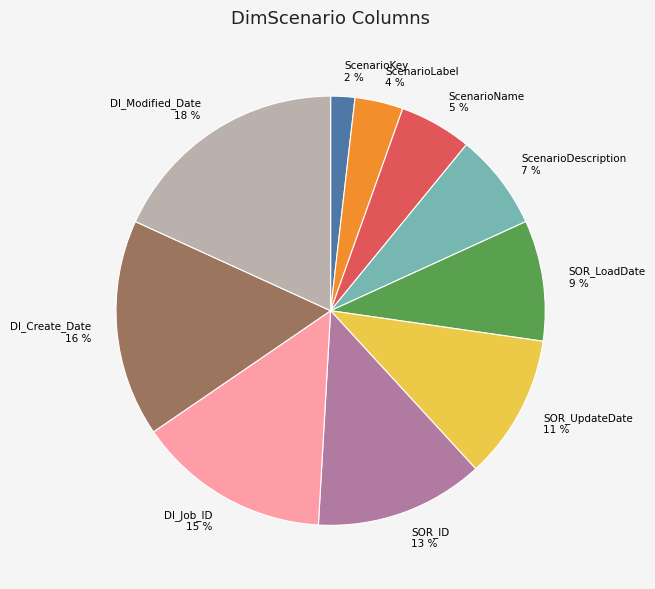

To the nearest percent, what is the difference between the DI_Modified_Date and SOR_ID slice percentages?

5%